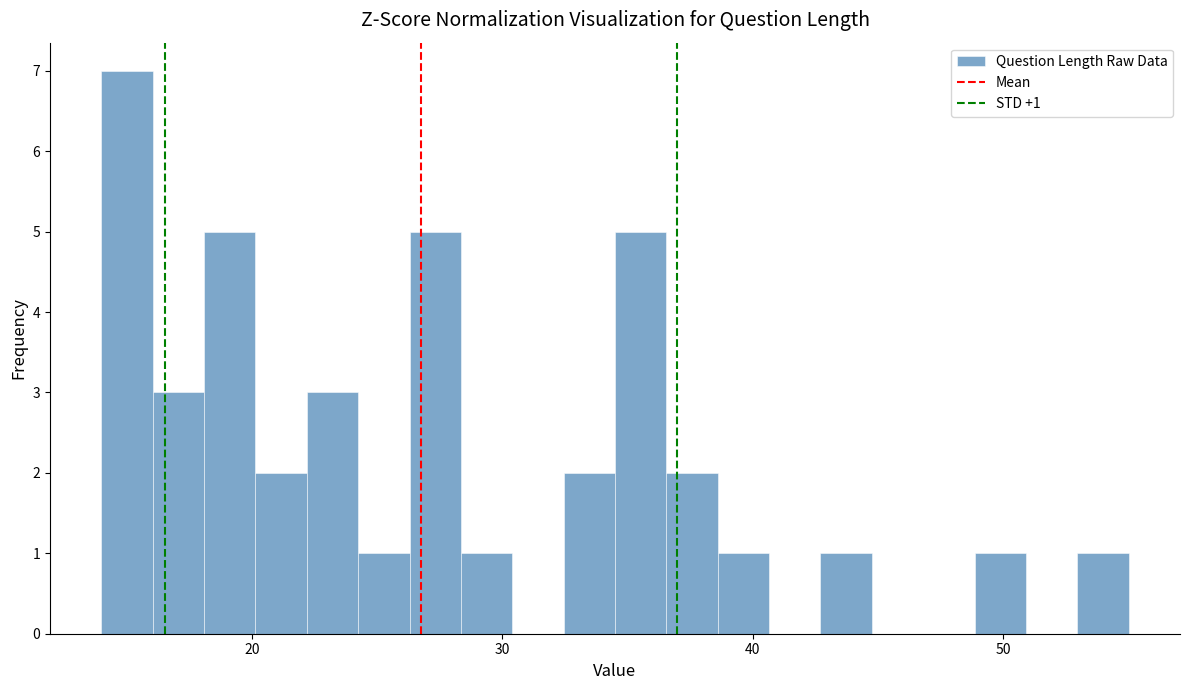

Read against the x-axis, roughly where is the centre of the tallest bar?

15